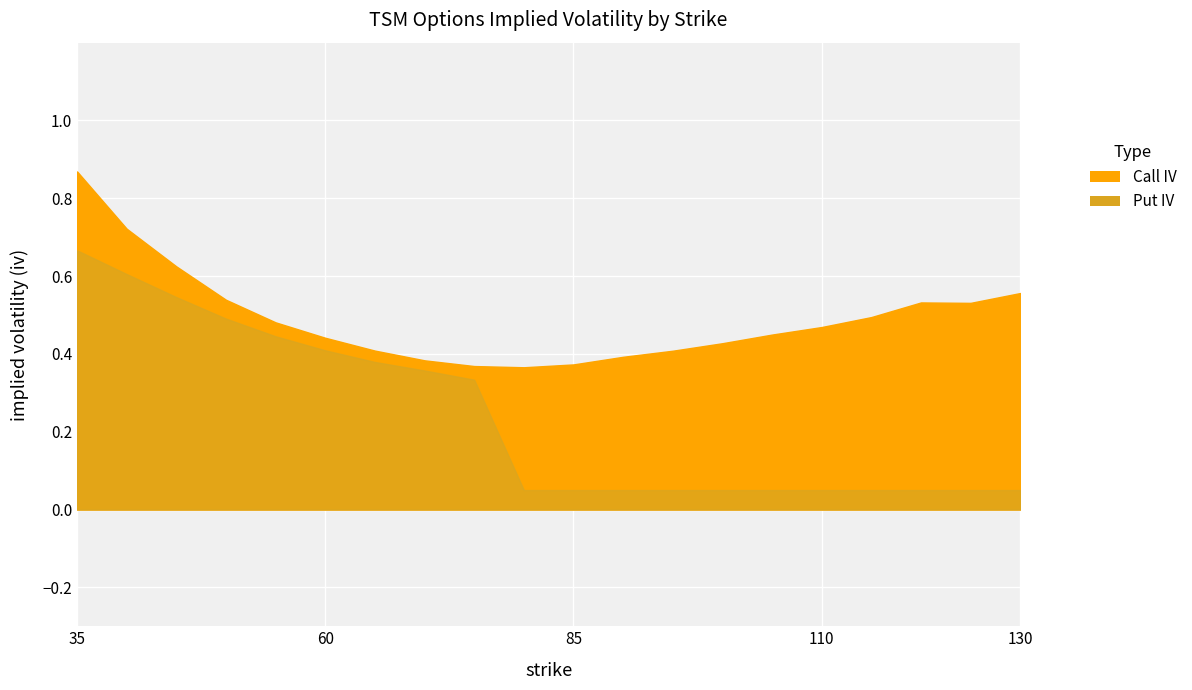

True or false: Put IV has more than 2 interior local peaks.

False